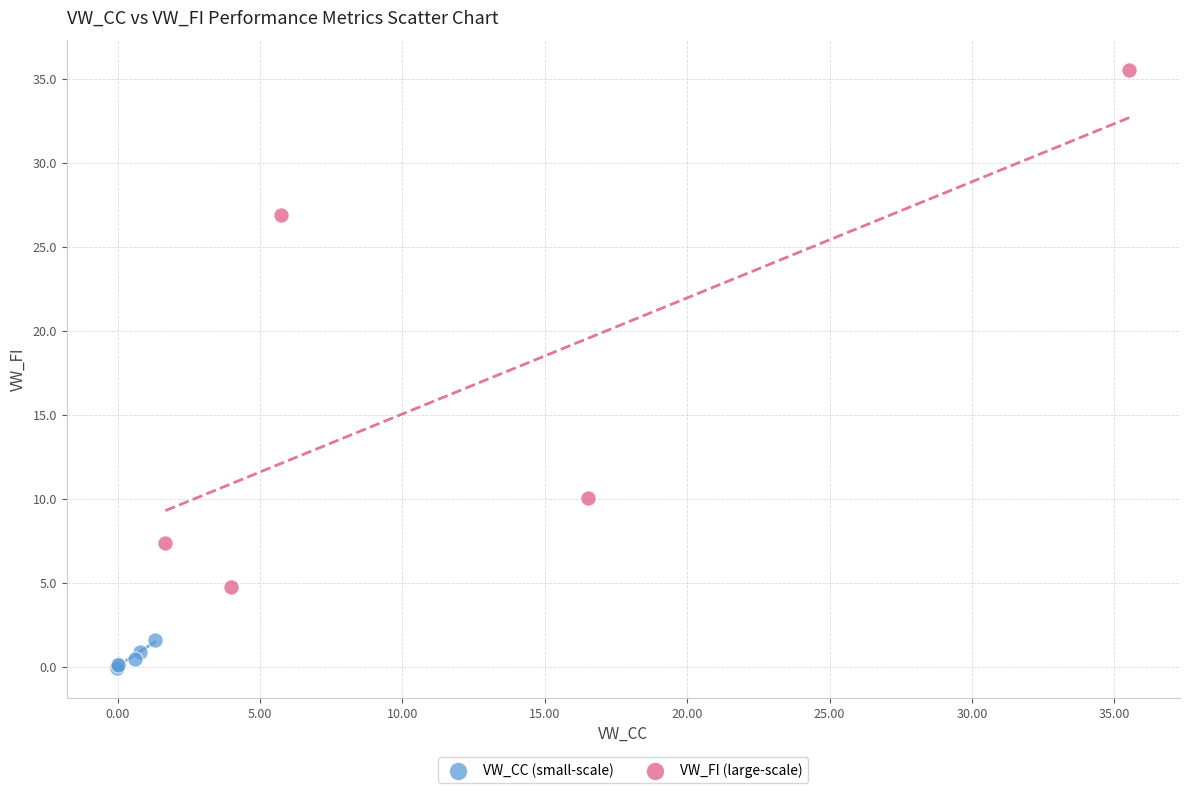

Which series reaches the maximum Y coordinate?

VW_FI (large-scale)